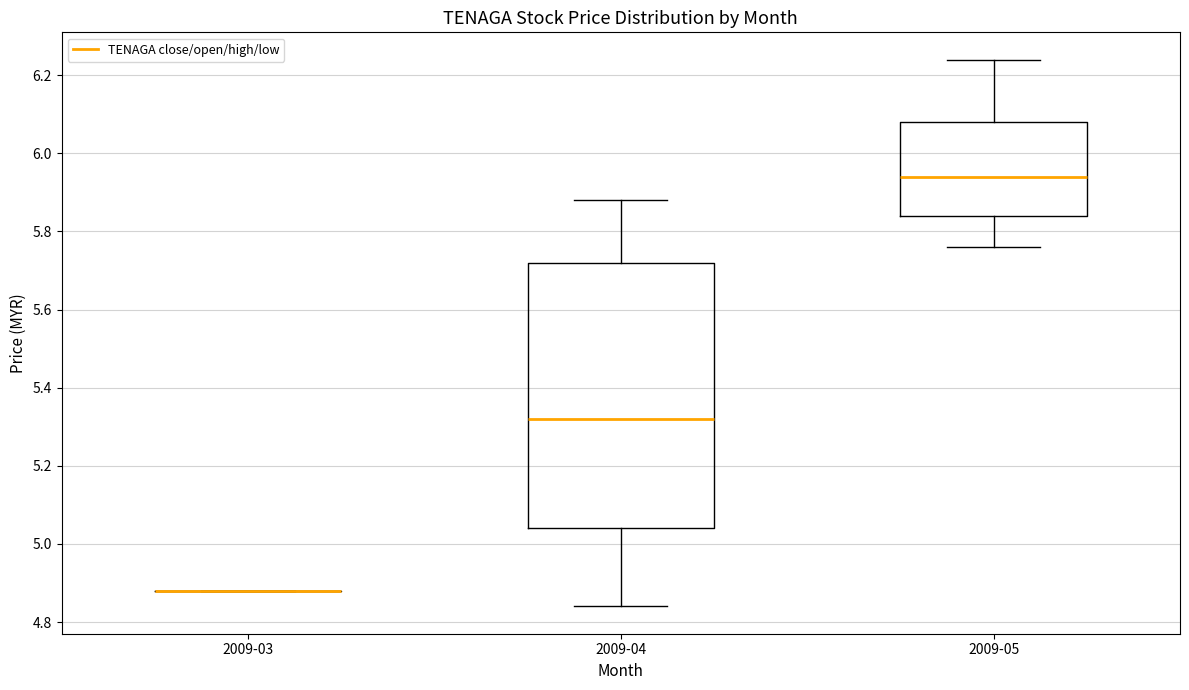

Reading left to right, transcribe this box plot: for each box, give where its median line is, the range the box spans, and where its two whiskers end, as read against the y-axis. The values are not printed on the chart, so give them approximately, as read against the axis.

2009-03: box collapsed to a line at 4.88, whiskers 4.88 to 4.88
2009-04: median 5.32, box 5.04 to 5.72, whiskers 4.84 to 5.88
2009-05: median 5.94, box 5.84 to 6.08, whiskers 5.76 to 6.24